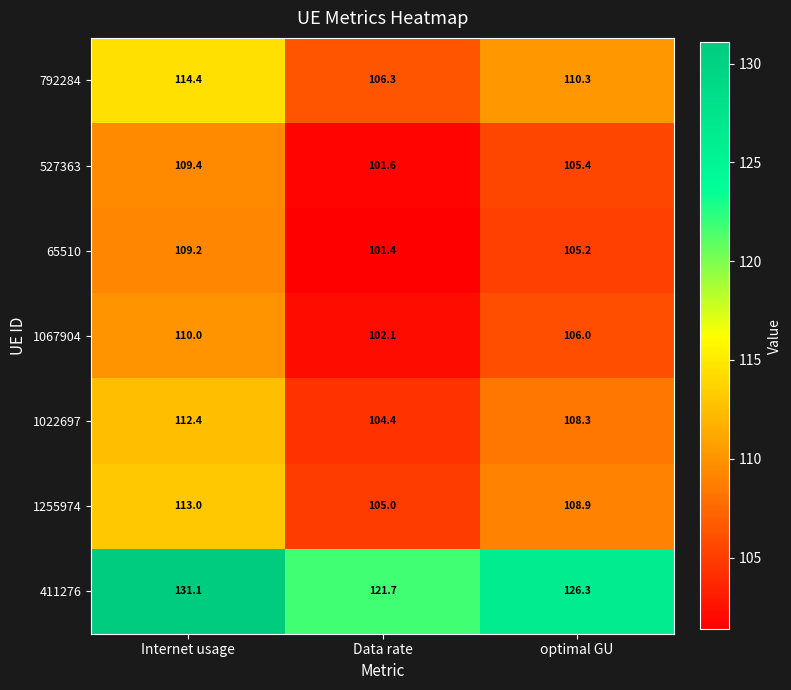

Which series has the widest spread of values?

411276